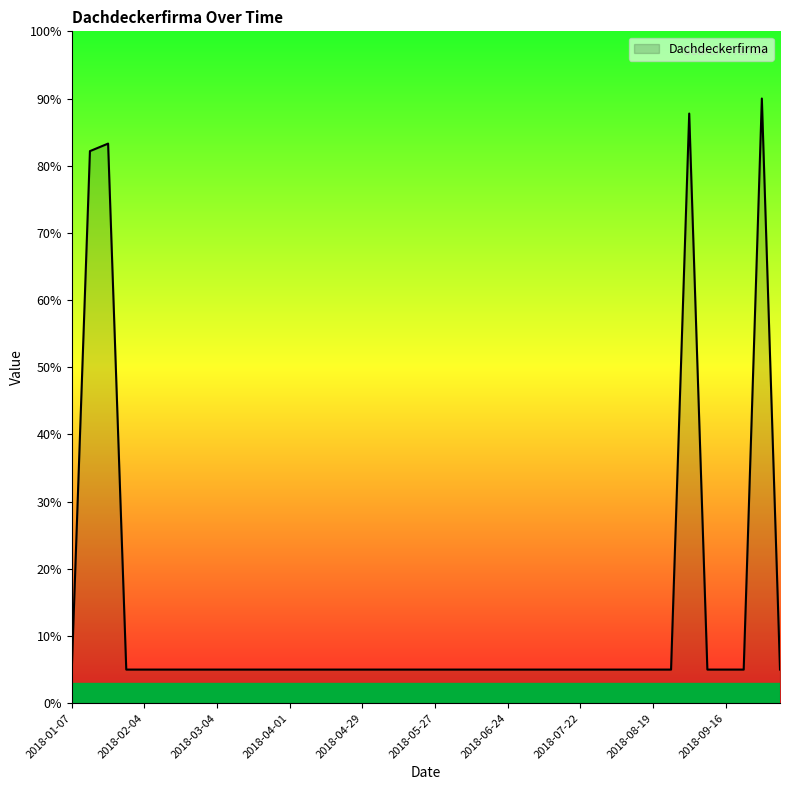

What is the difference between the maximum and minimum values?

85.0